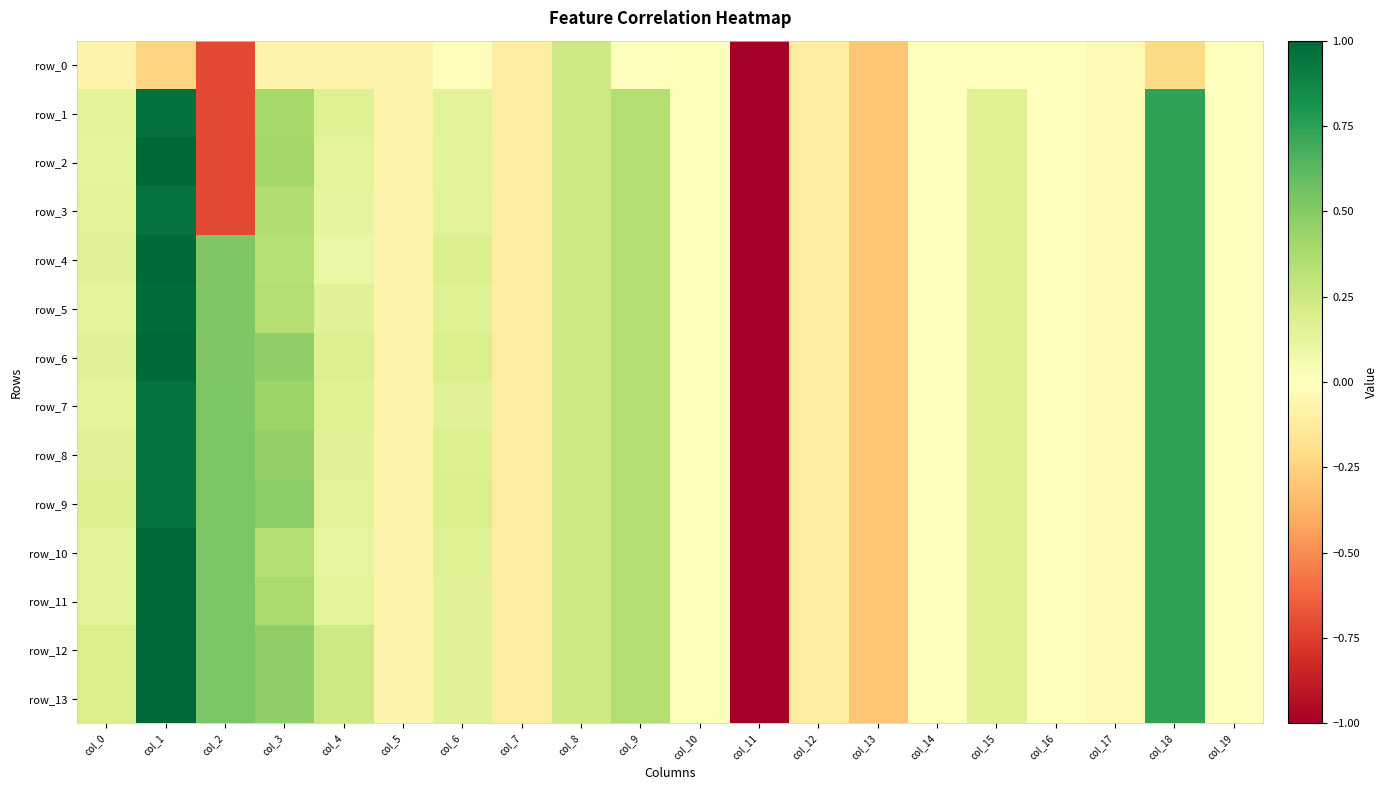

The row_10 series shows -0.0 at col_14. True or false?

False